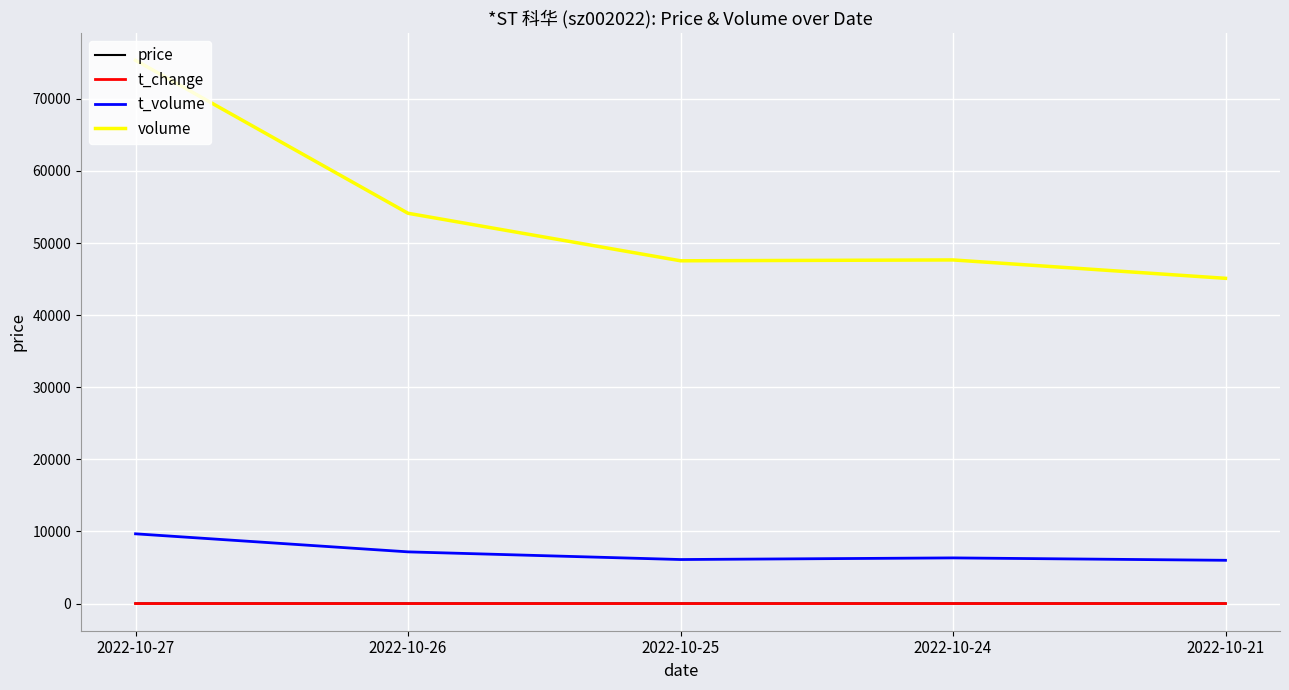

The t_volume series shows 3230.1 at 2022-10-26. True or false?

False